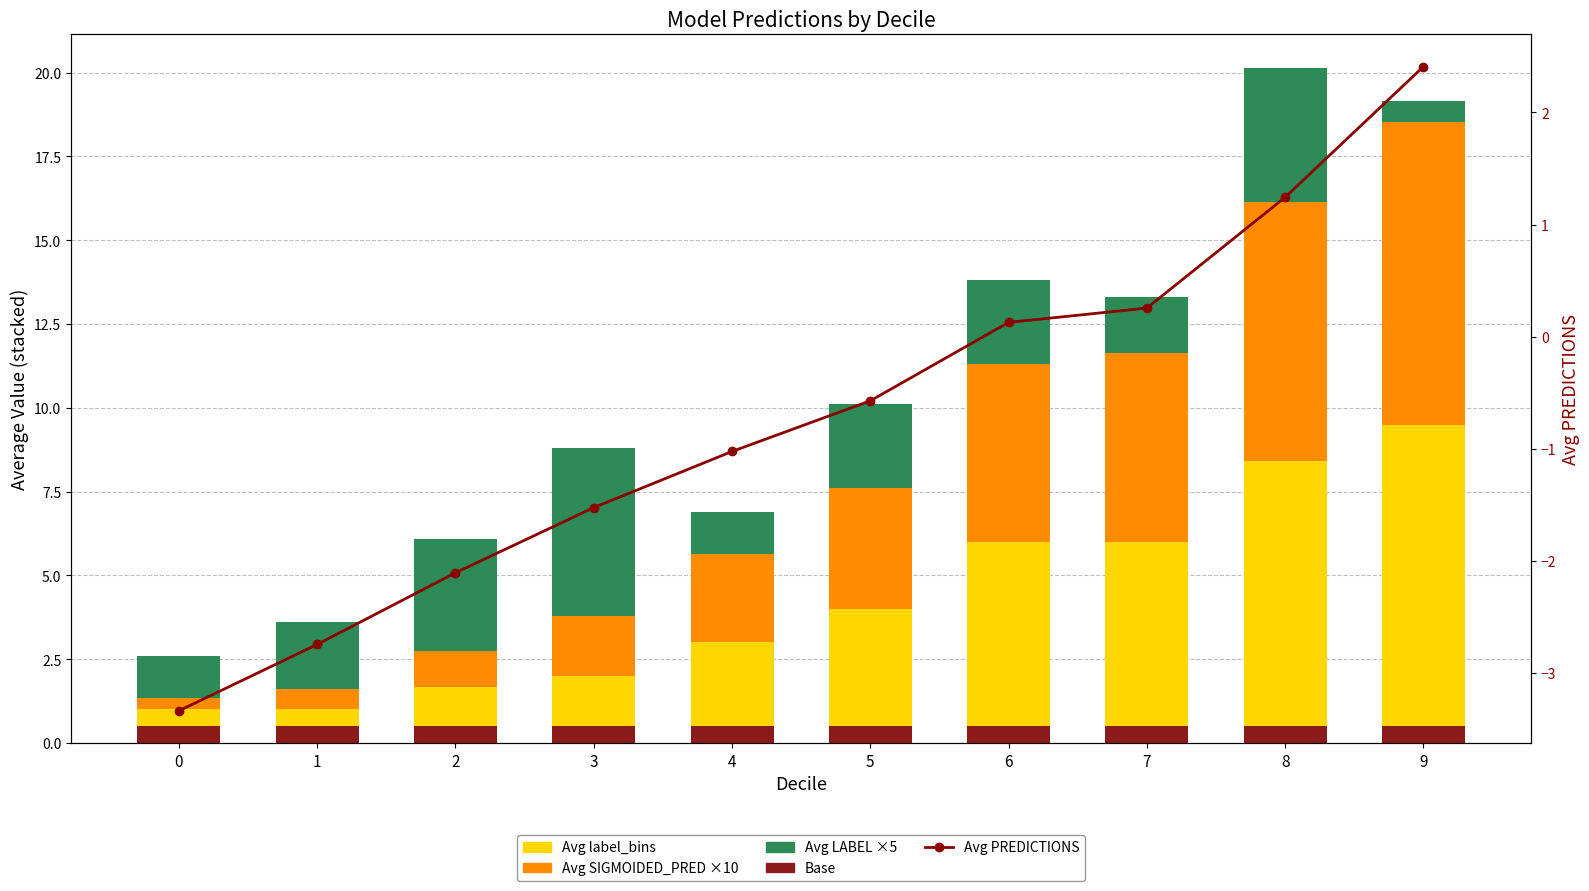

Between 0 and 9, which series saw the biggest shift?

Avg SIGMOIDED_PRED ×10